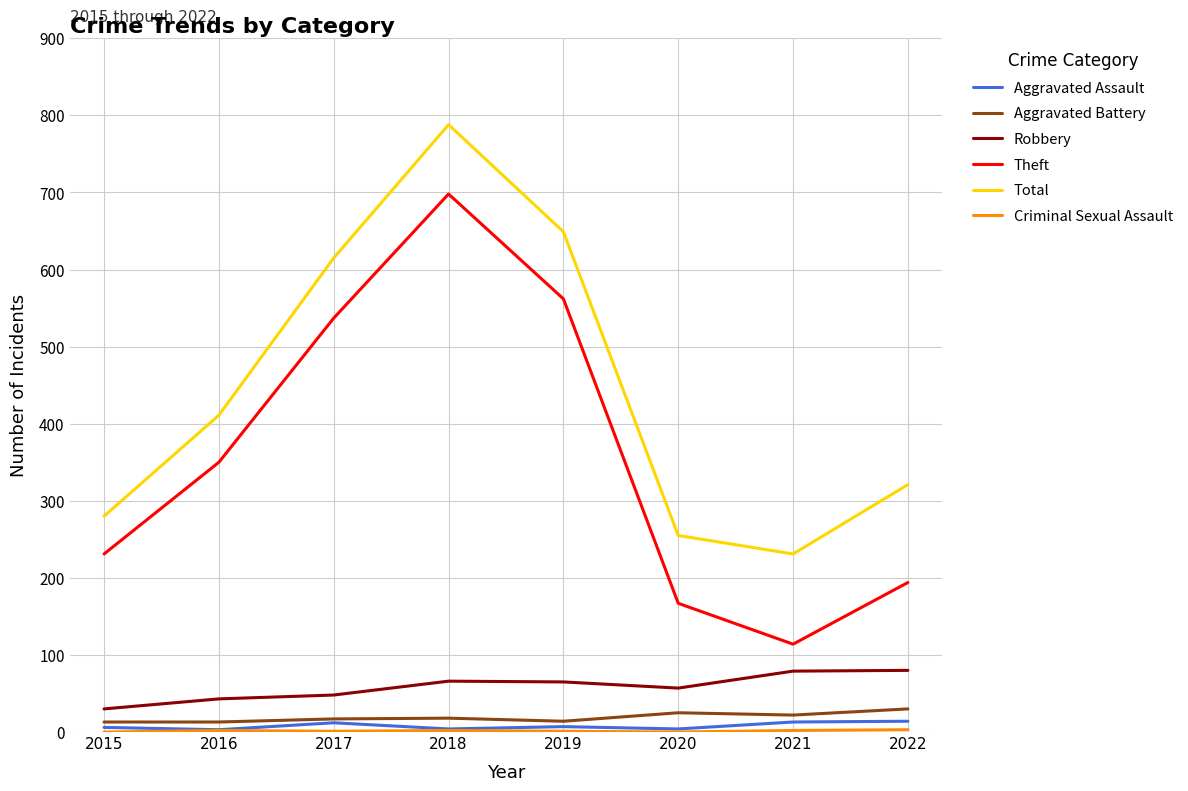

True or false: Theft and Aggravated Assault cross at least once.

False